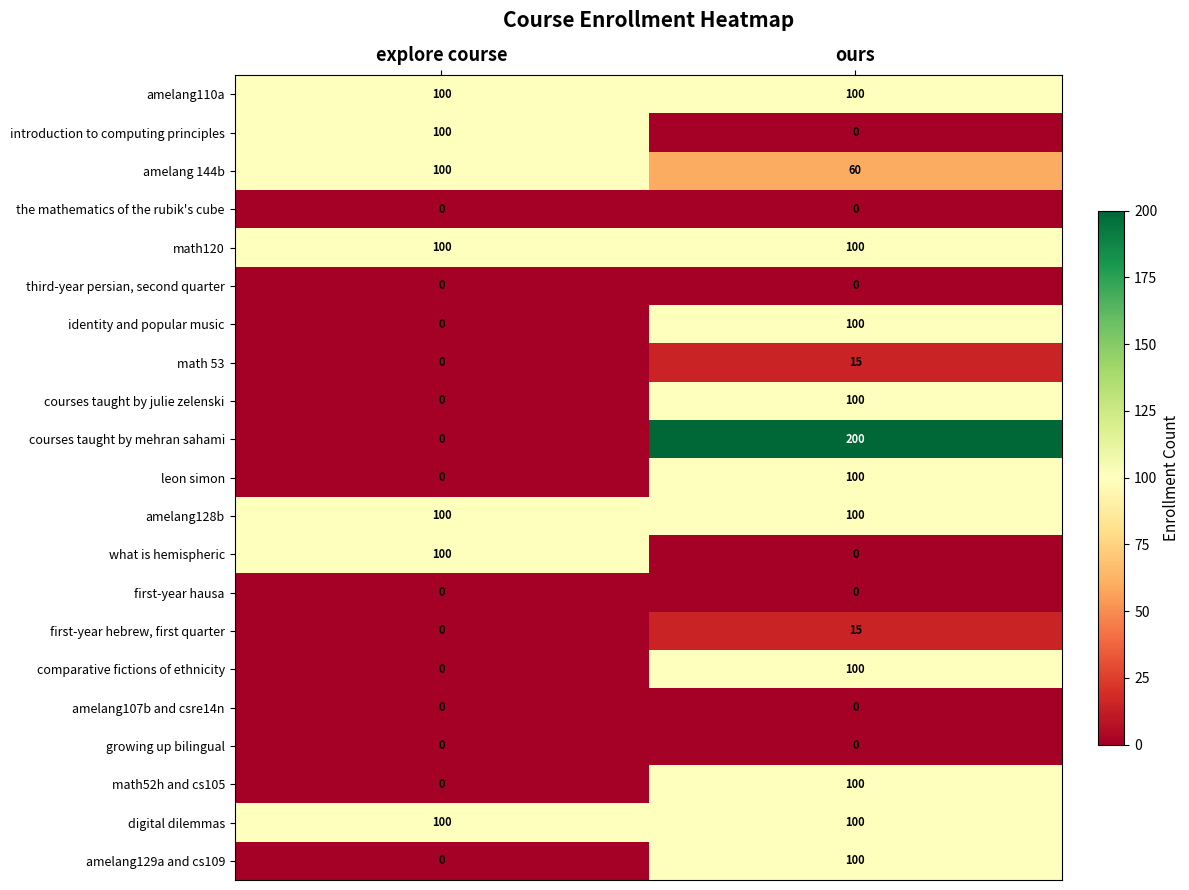

Rank the categories by first-year hebrew, first quarter value from highest to lowest.

ours, explore course